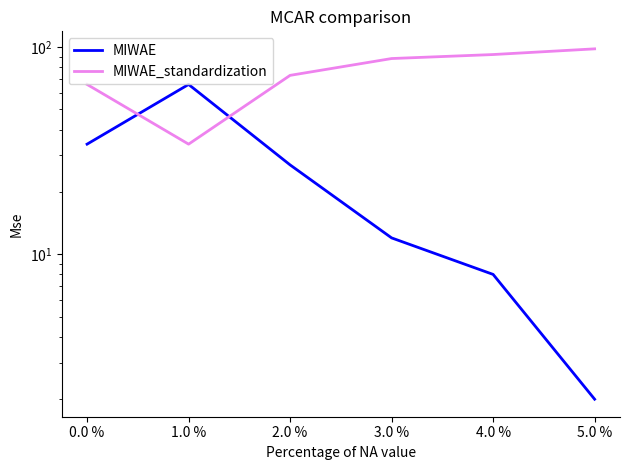

Which has a higher value, 0.0 % or 4.0 %?

0.0 %